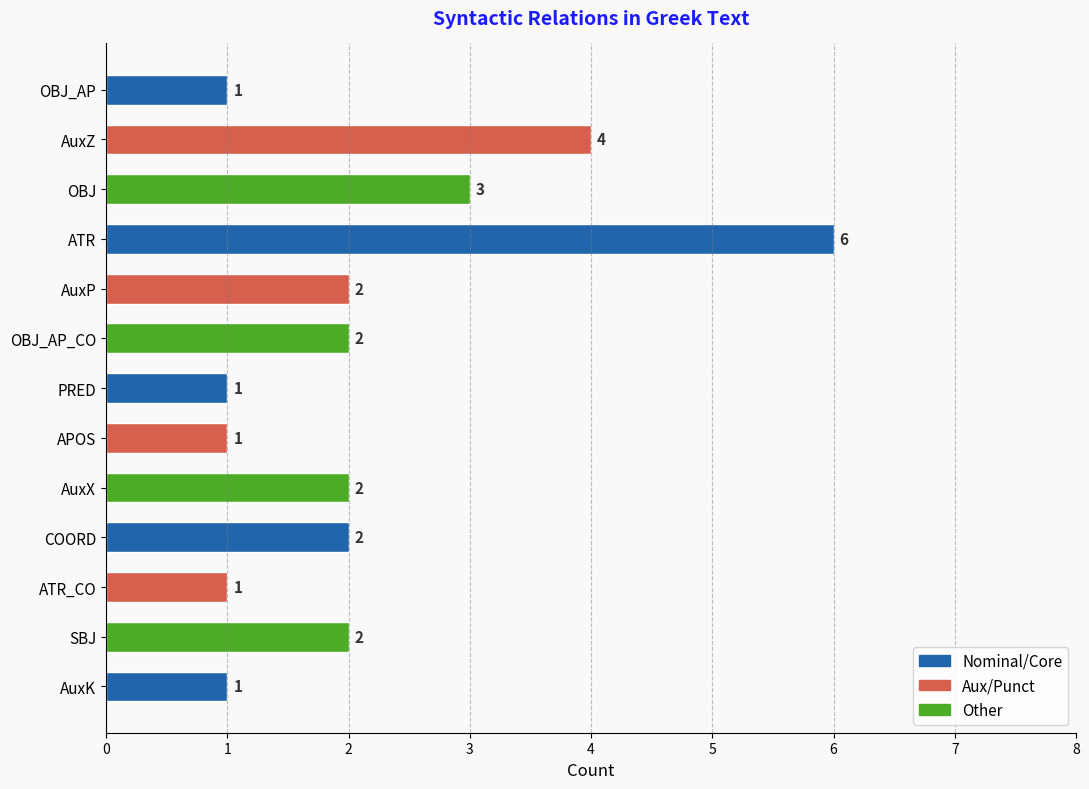

What is the greatest value displayed?

6